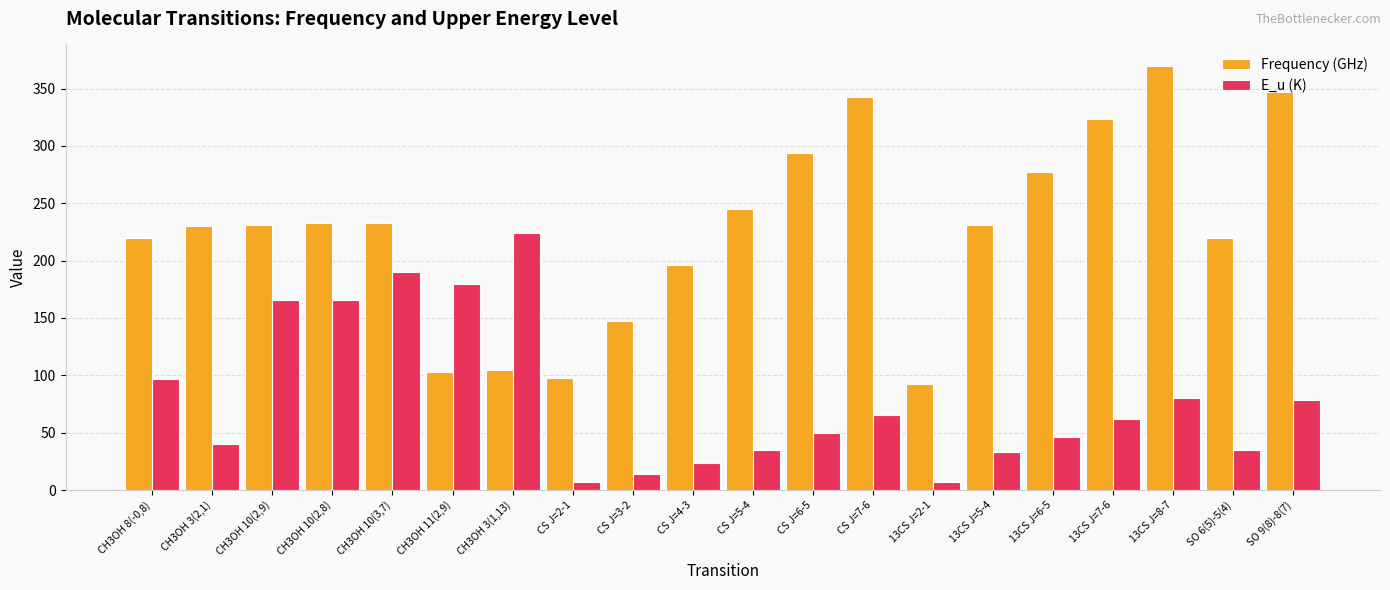

What is the value of the E_u (K) bar at the 18th from the left?

79.9